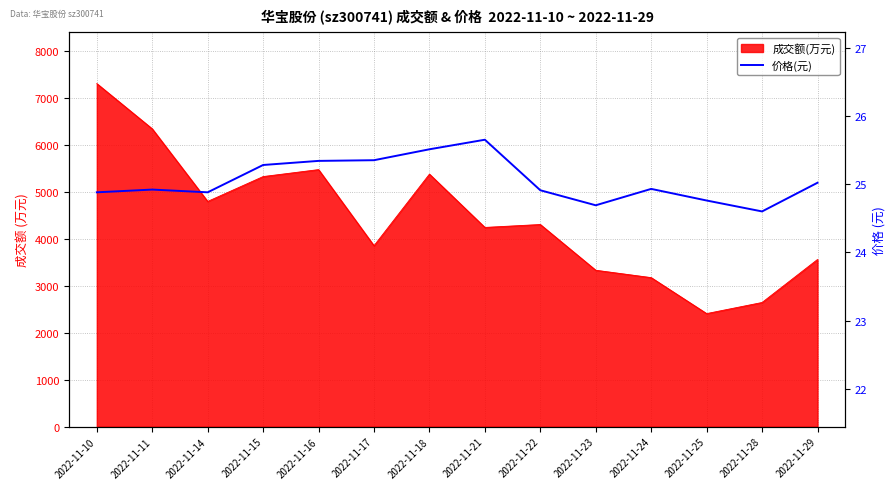

Reading left to right, list all the values displayed in this chart.

24.9	24.9	24.9	25.3	25.3	25.4	25.5	25.6	24.9	24.7	24.9	24.8	24.6	25.0